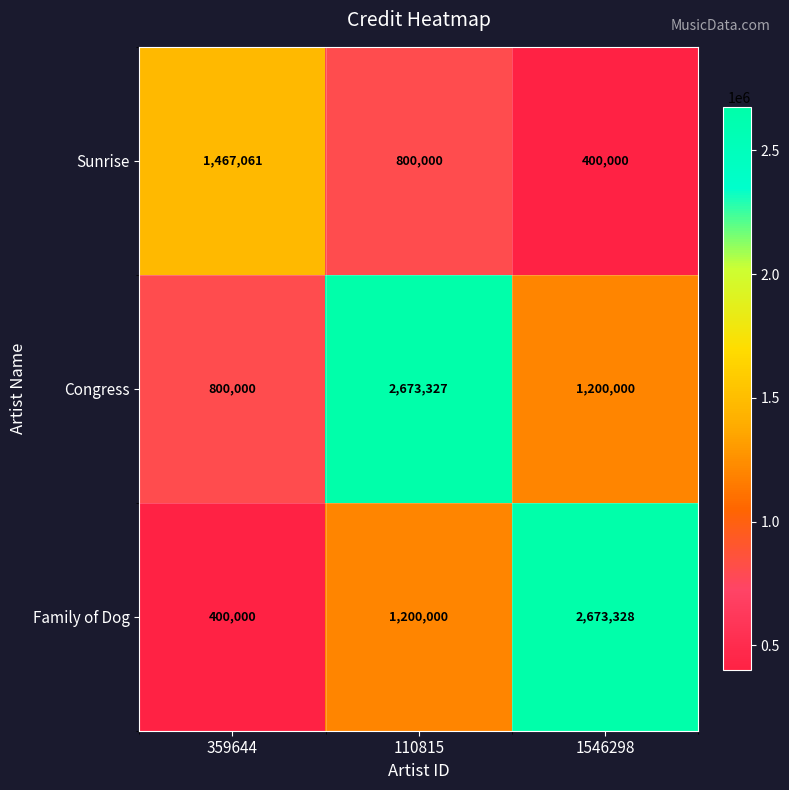

What is the smallest value displayed?

400000